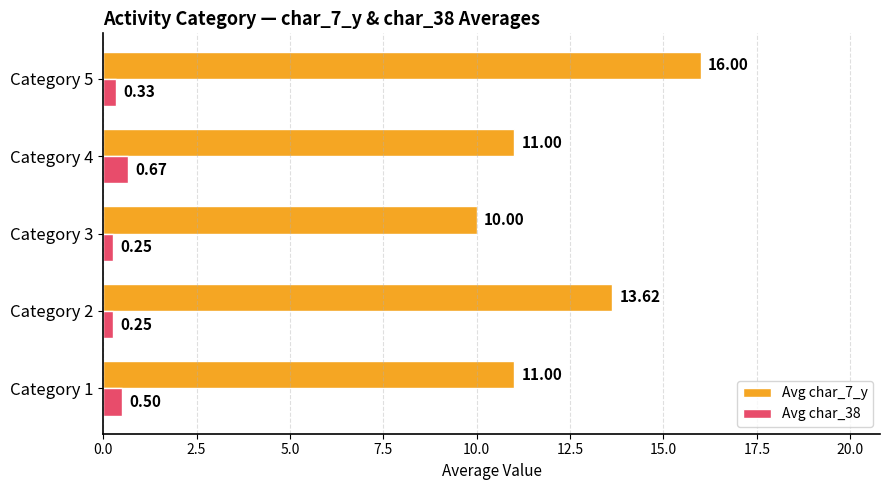

Rank the series by their average value, from lowest to highest.

Avg char_38, Avg char_7_y